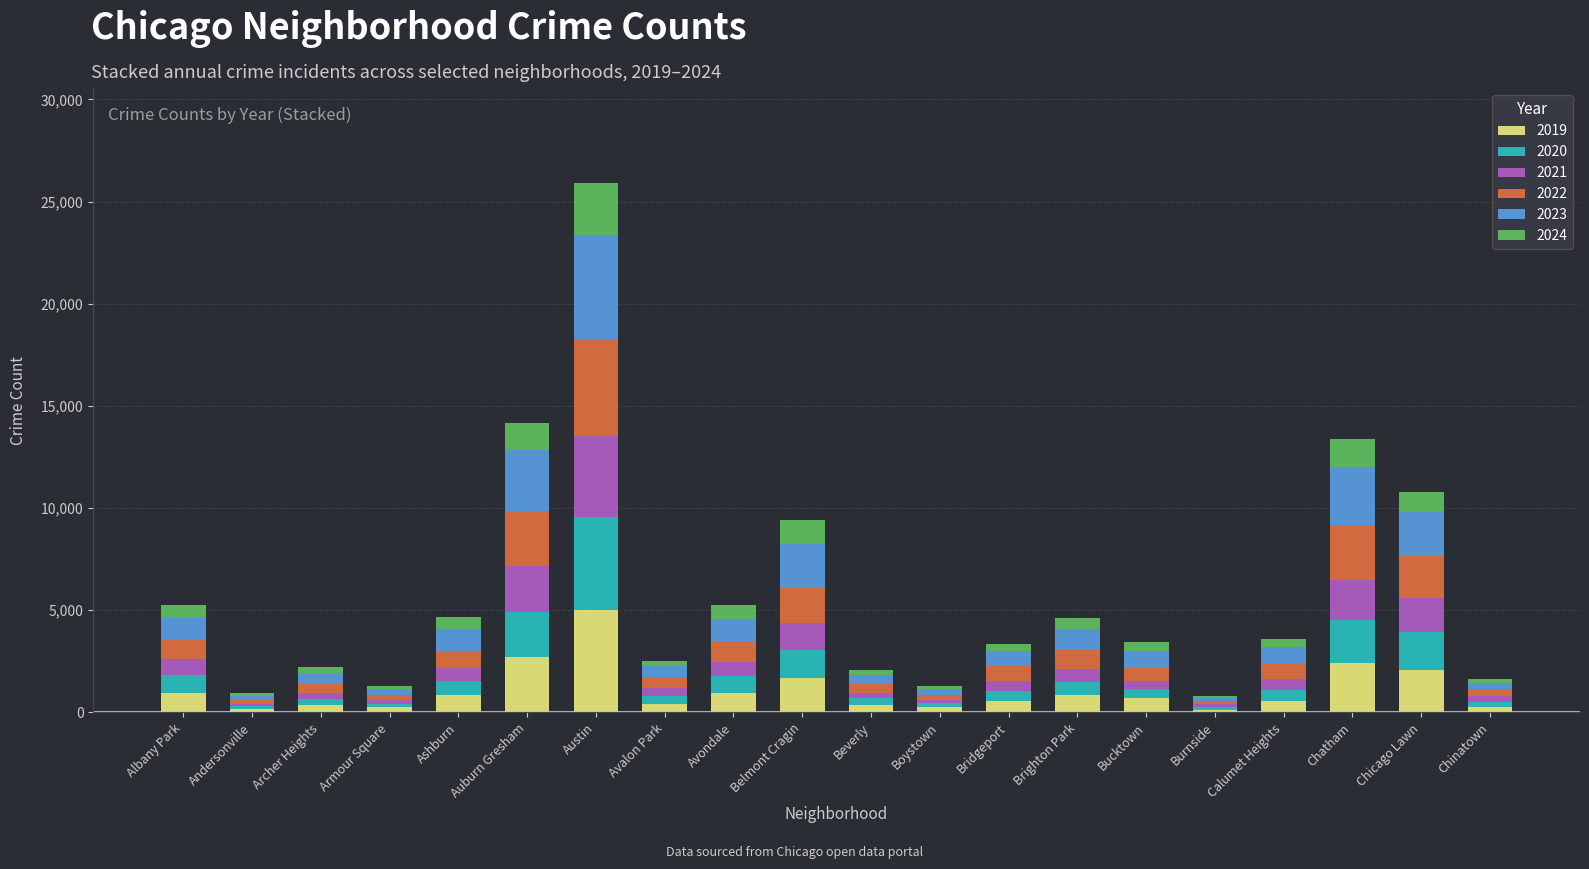

How many distinct data groups are displayed?

6